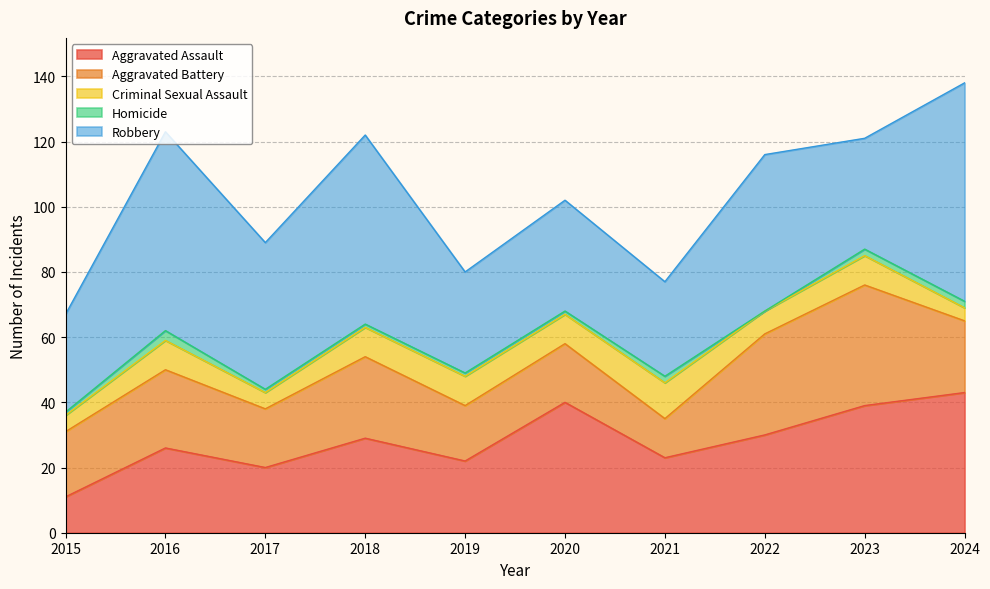

How many times do Aggravated Battery and Robbery cross each other?

2